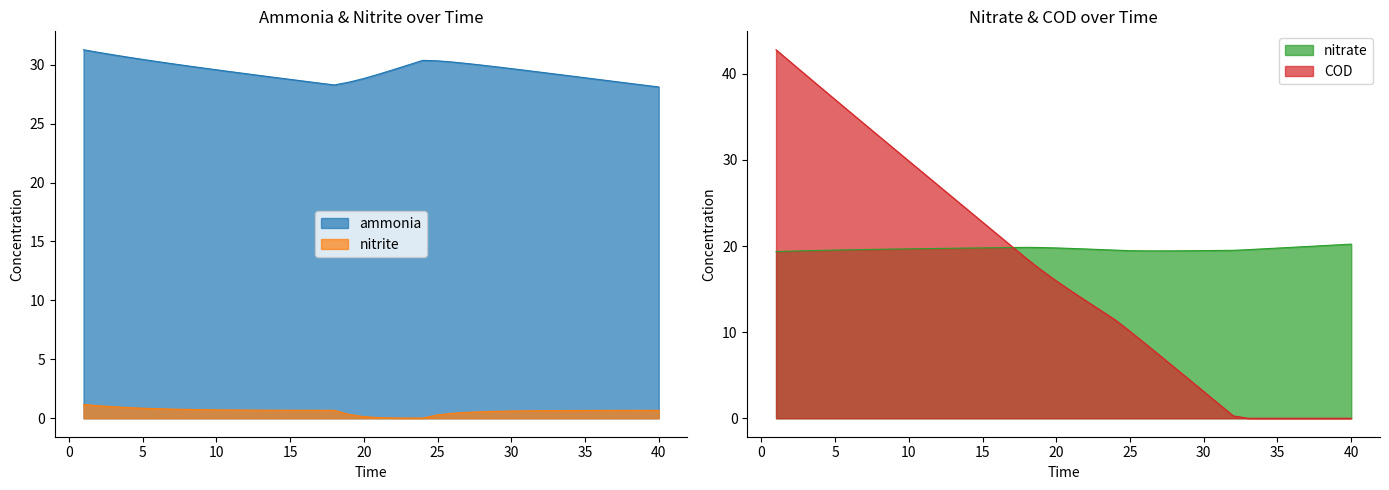

In nitrate, how many points are lower than both neighbors (excluding endpoints)?

1